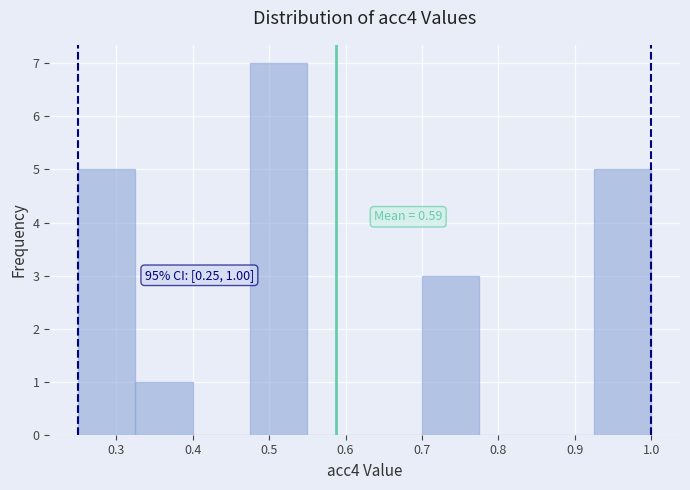

Which range on the x-axis has the tallest bar?

0.475 to 0.550